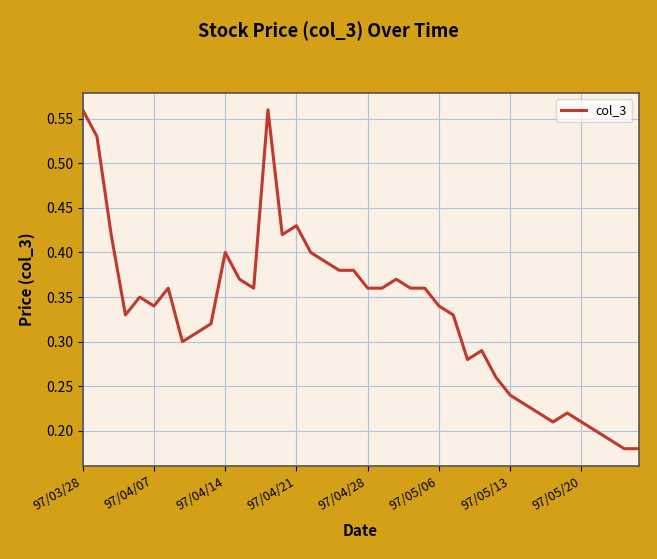

Does the chart display data point markers on the line(s)?

No